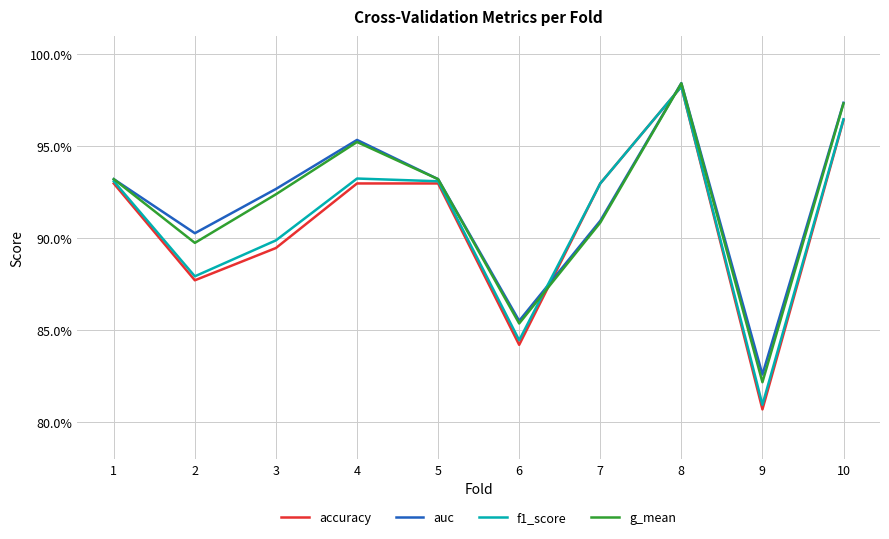

List the series in order of their overall mean, lowest first.

accuracy, f1_score, g_mean, auc